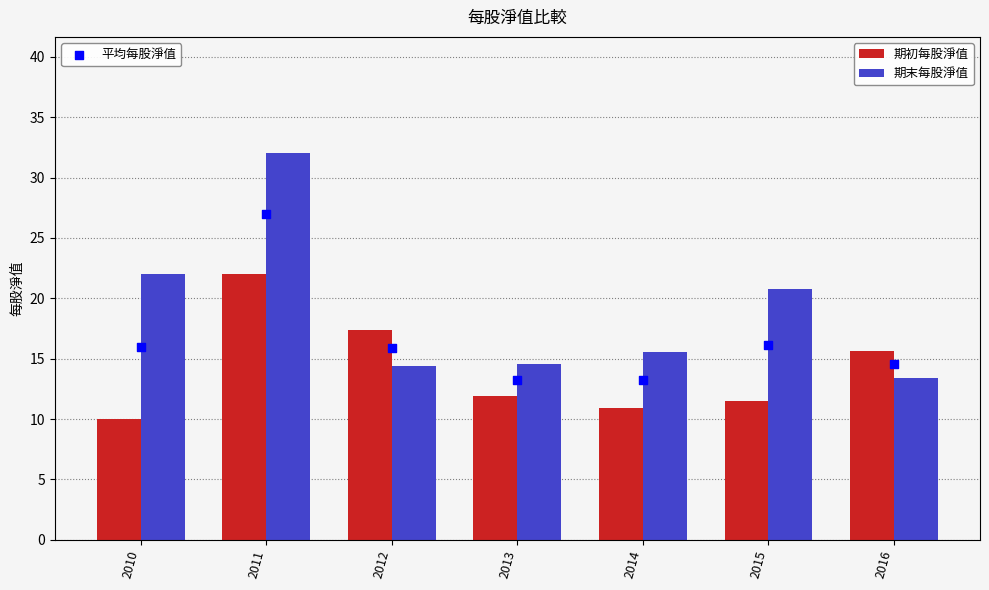

At which category is the sum across all series the highest?

2011